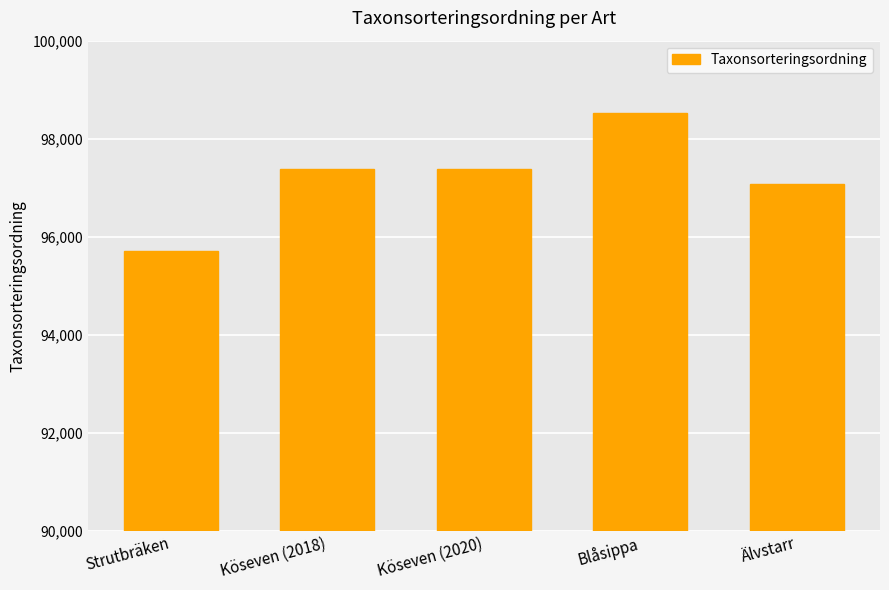

How many categories are shown in the chart?

5